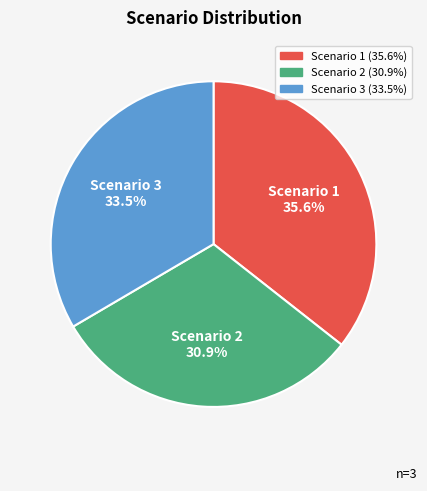

Which slice is the largest?

Scenario 1